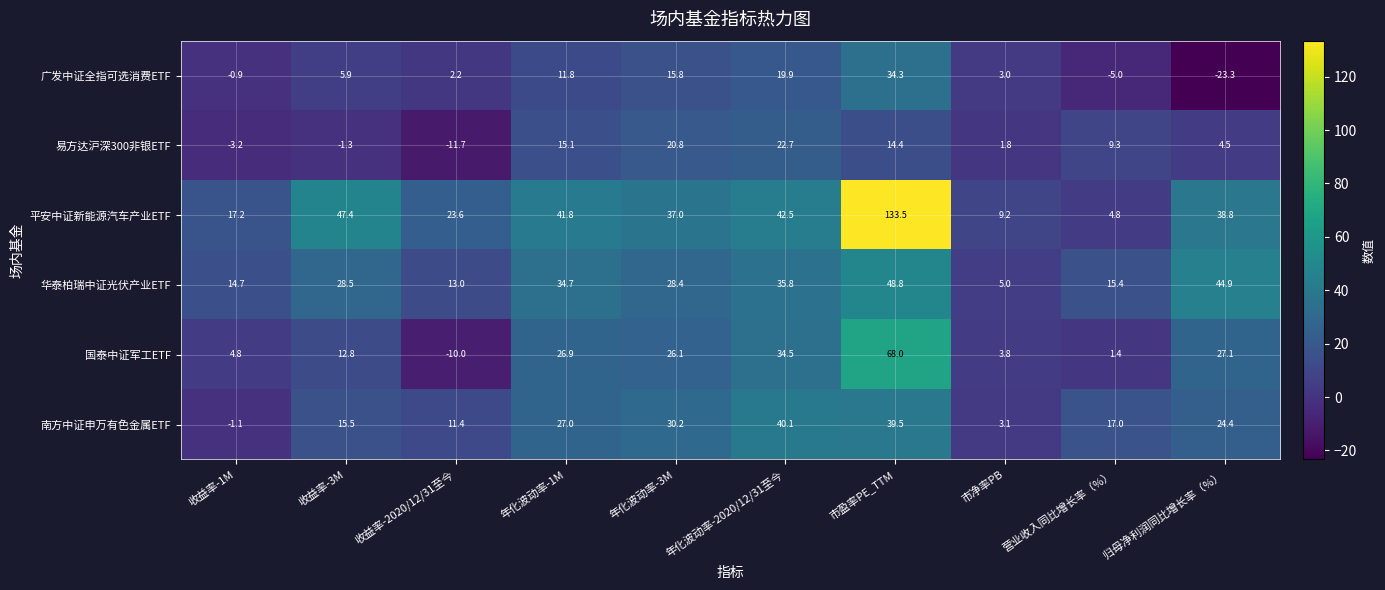

At which label does 华泰柏瑞中证光伏产业ETF reach its peak?

市盈率PE_TTM